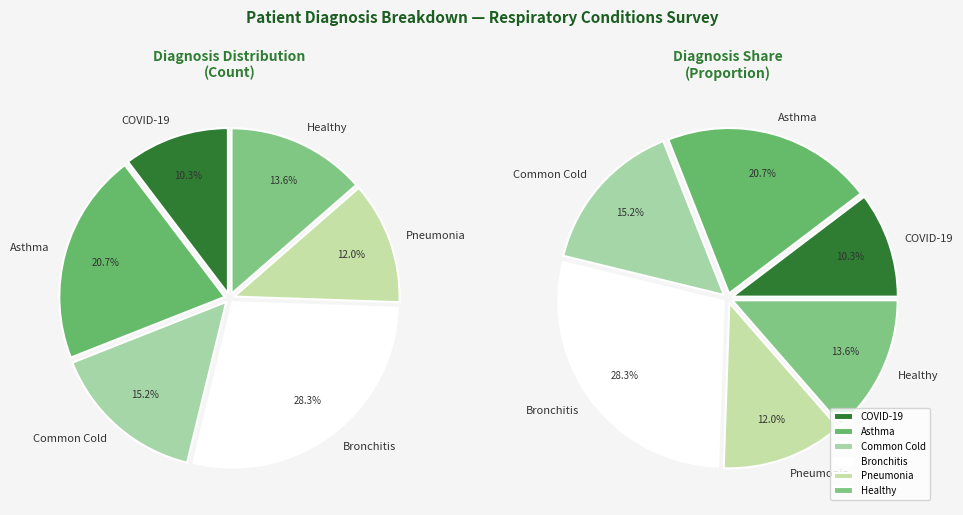

What percentage is the Asthma slice, to the nearest percent?

21%